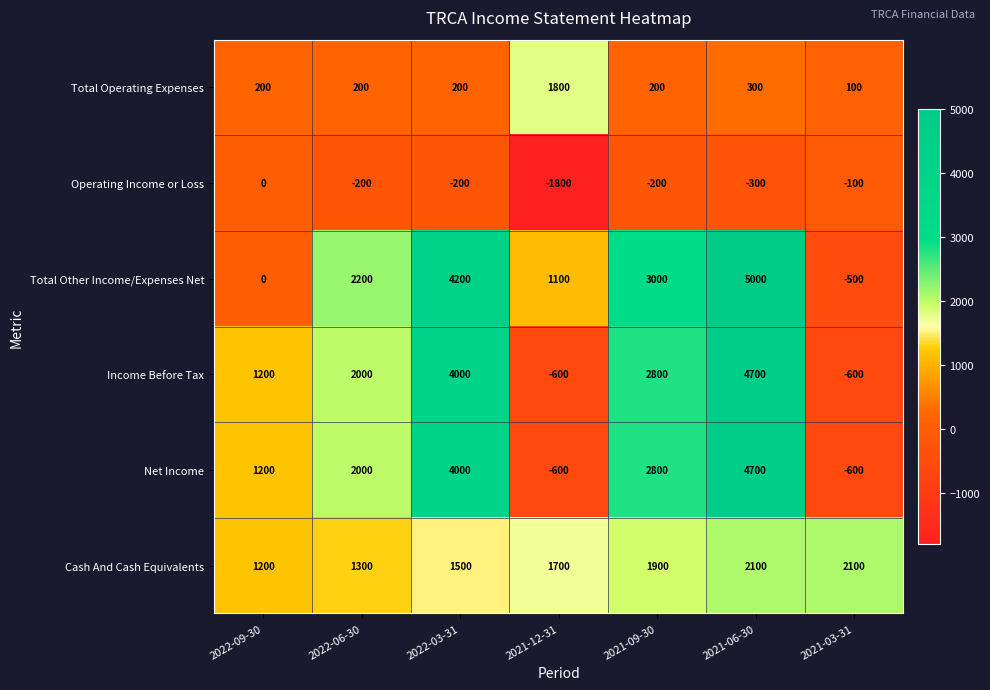

Rank the categories by Total Other Income/Expenses Net value from lowest to highest.

2021-03-31, 2022-09-30, 2021-12-31, 2022-06-30, 2021-09-30, 2022-03-31, 2021-06-30